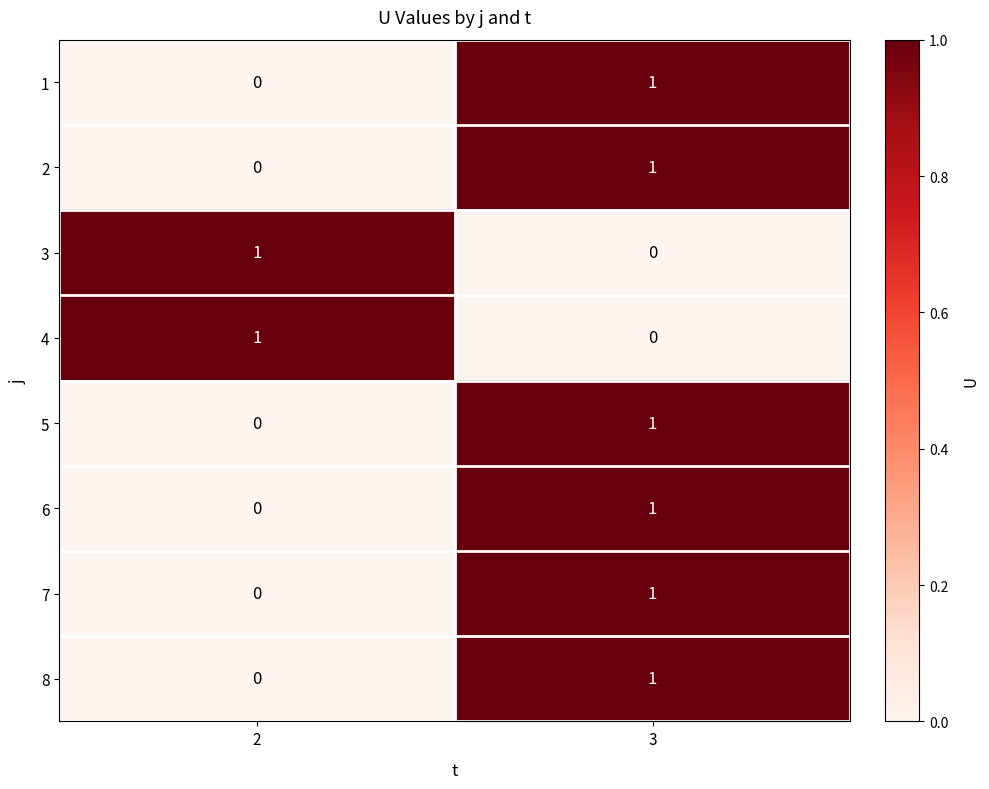

What is the maximum value shown in the chart?

1